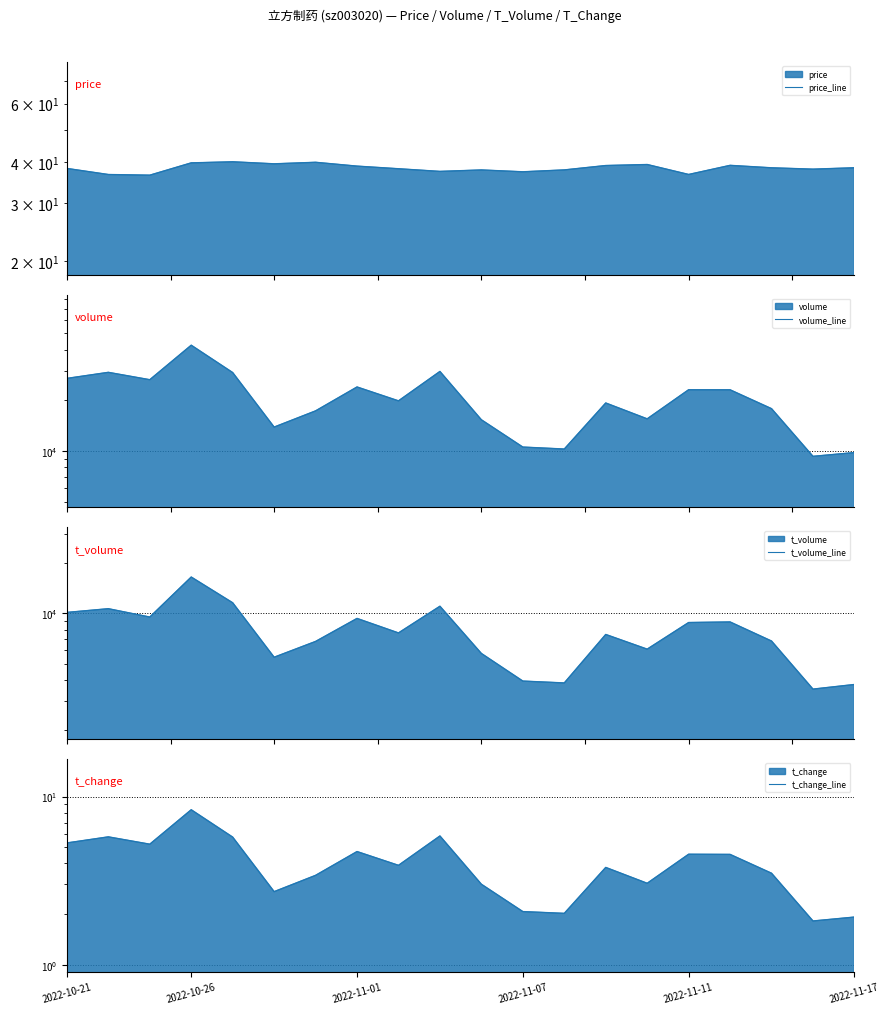

Where is volume_line nearest to the value 25870?

2022-11-01